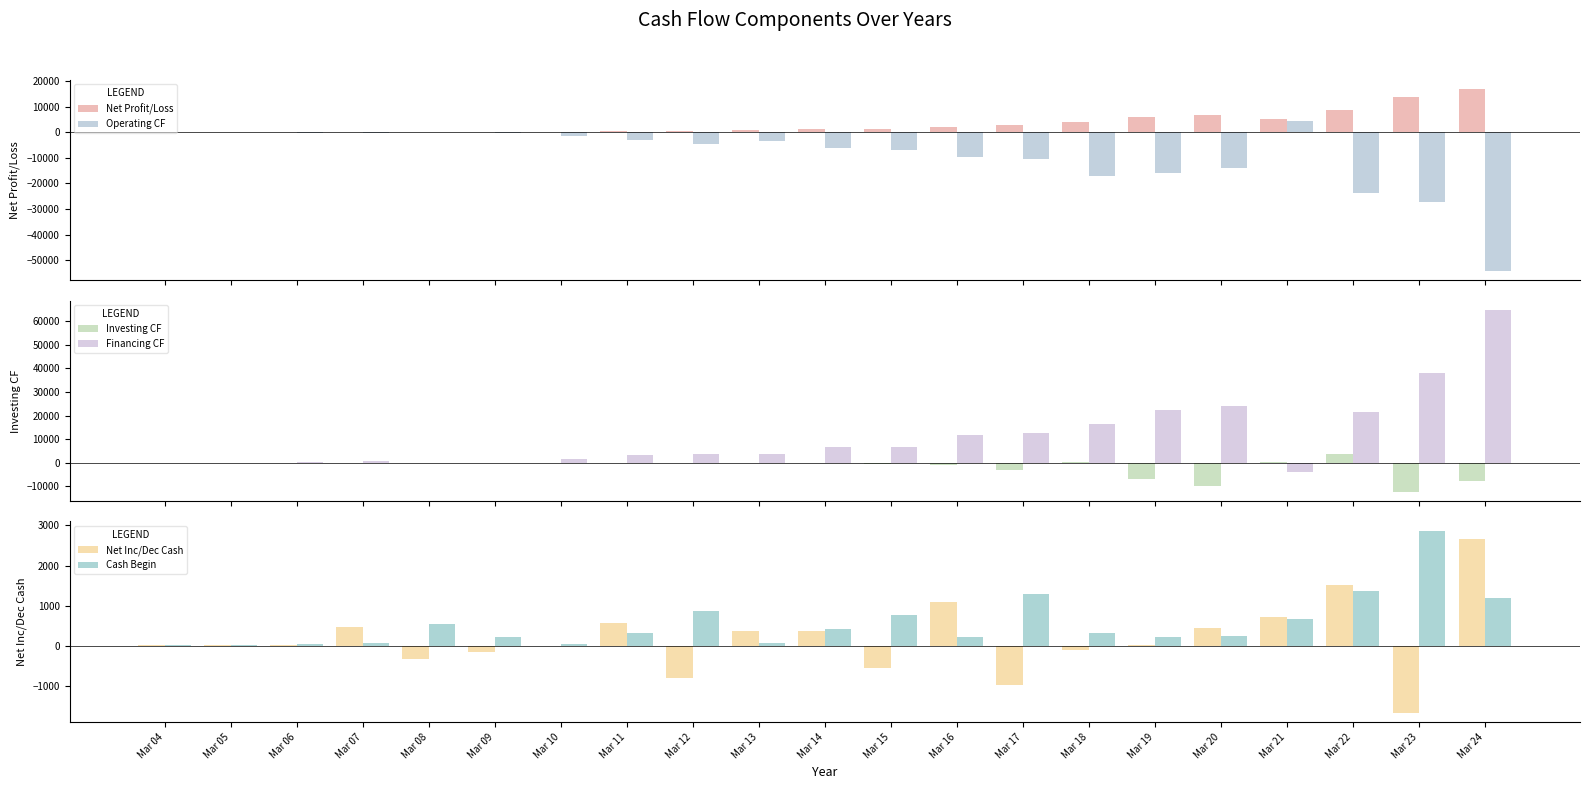

At which category is the sum across all series the highest?

Mar 24